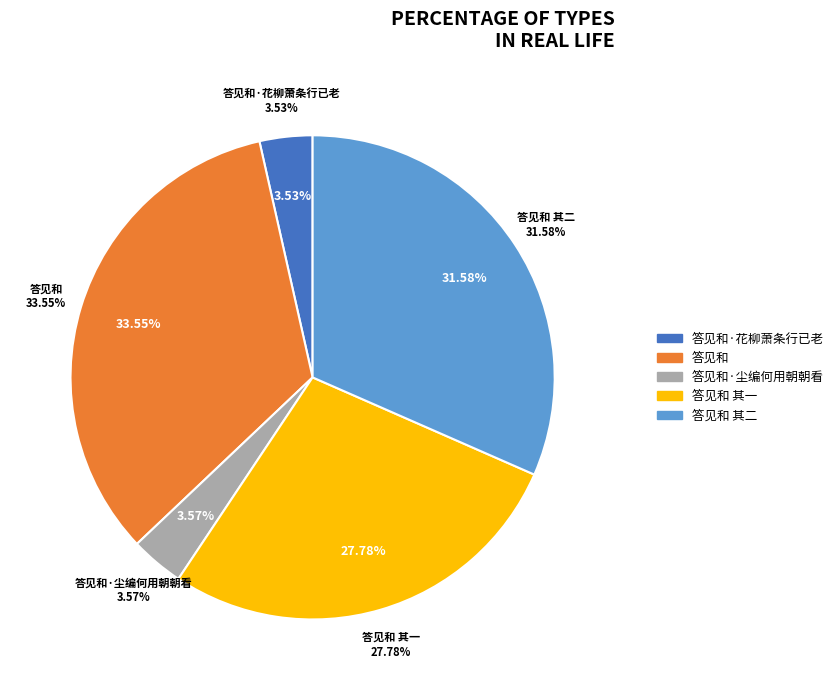

Is 答见和 the majority of the pie?

No